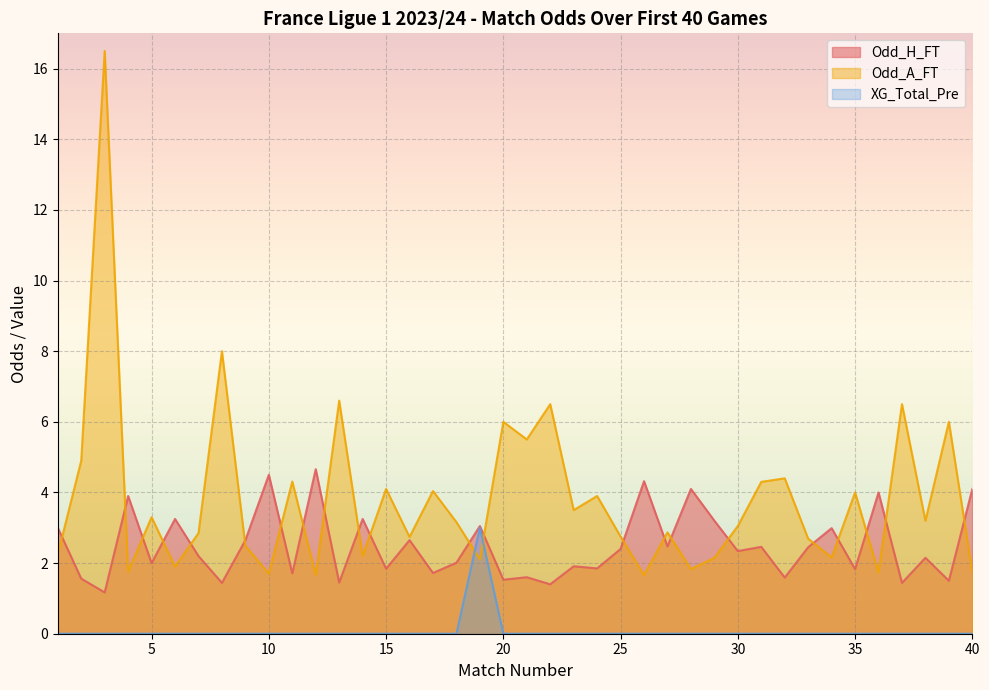

What is the sum of the Odd_H_FT values at 10 and 22?

5.9